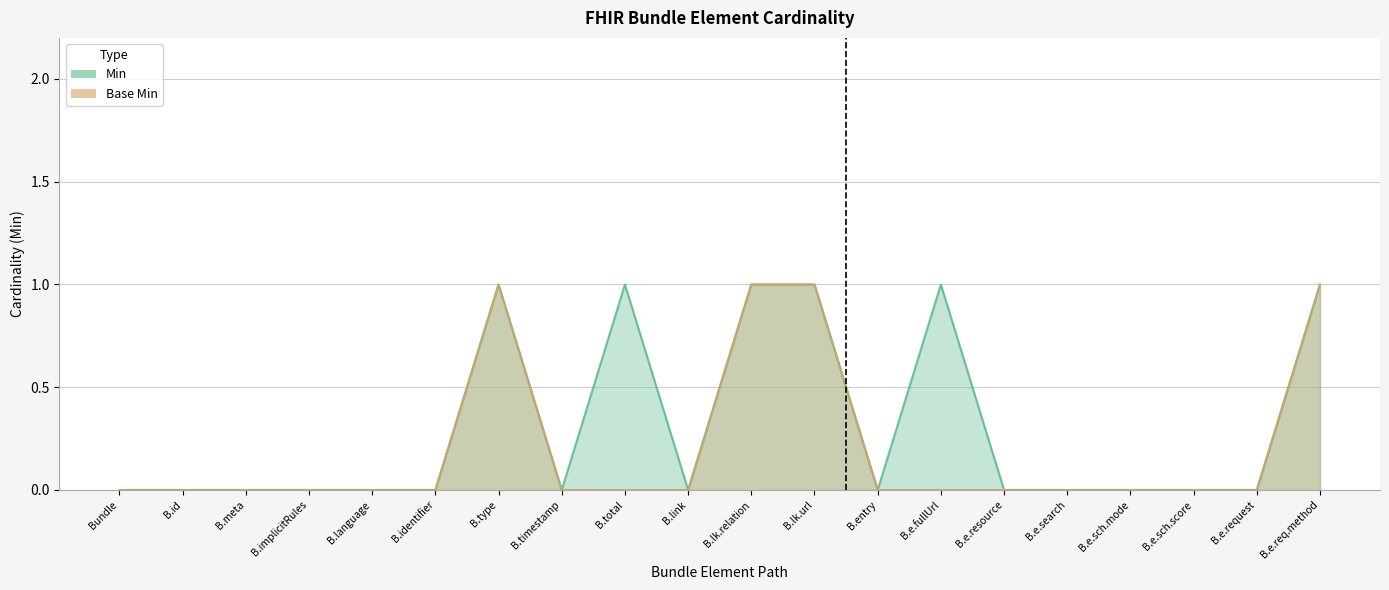

What is the sum of all Base Min (line) values?

4